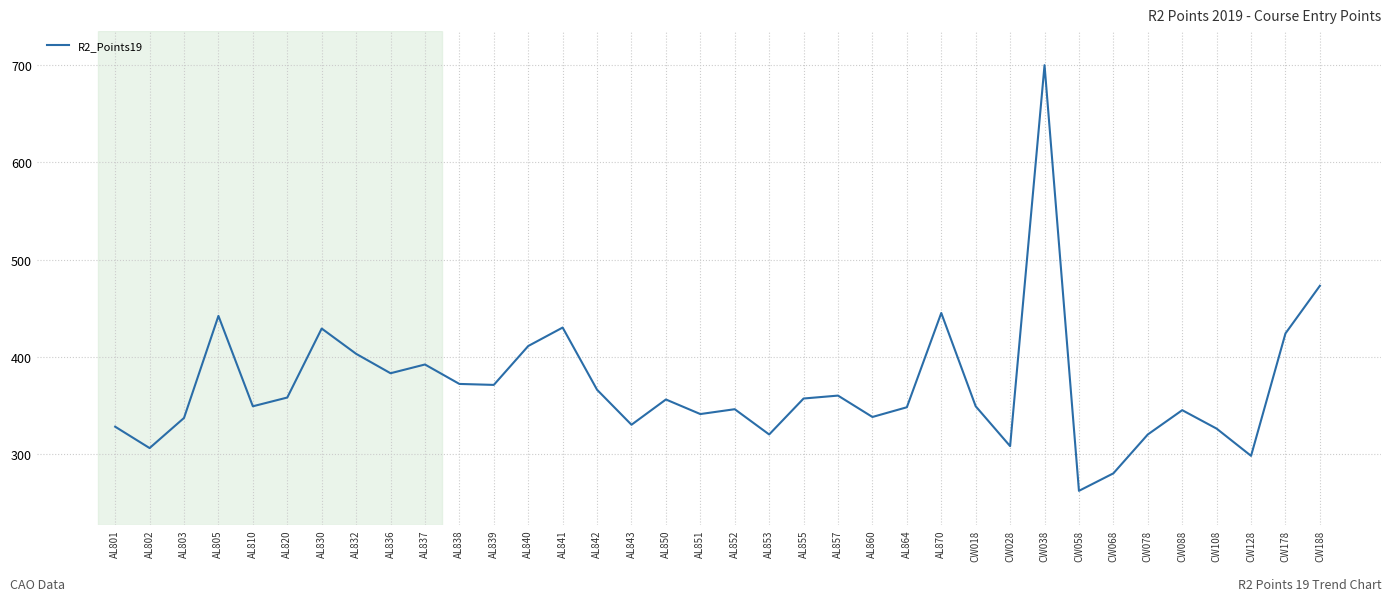

Which category has the lowest value across all series?

CW058